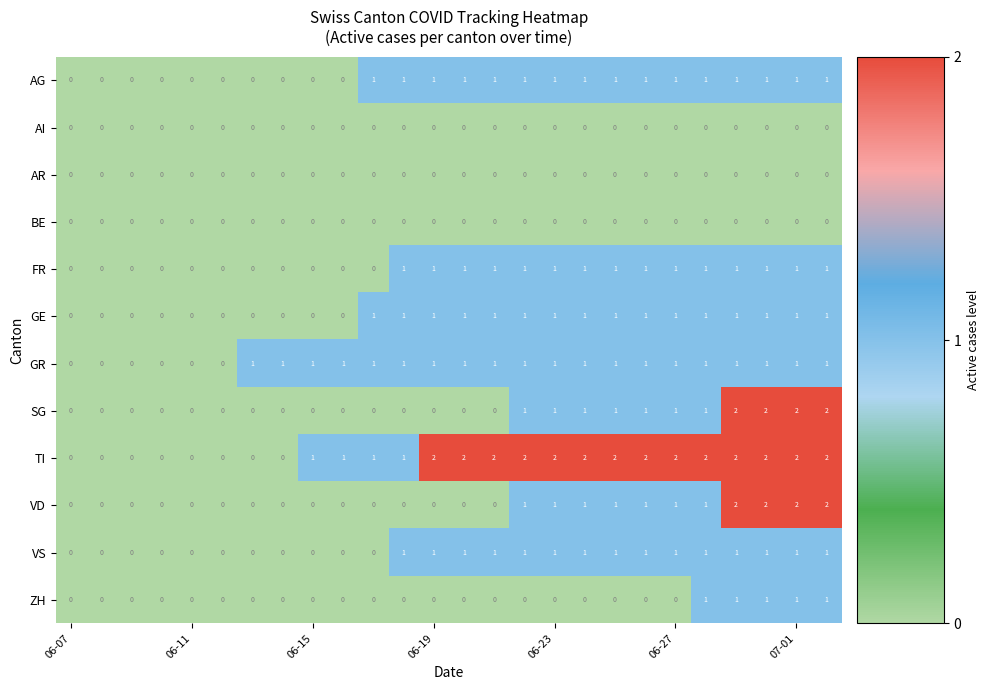

How many ZH values are between 0 and 1?

26